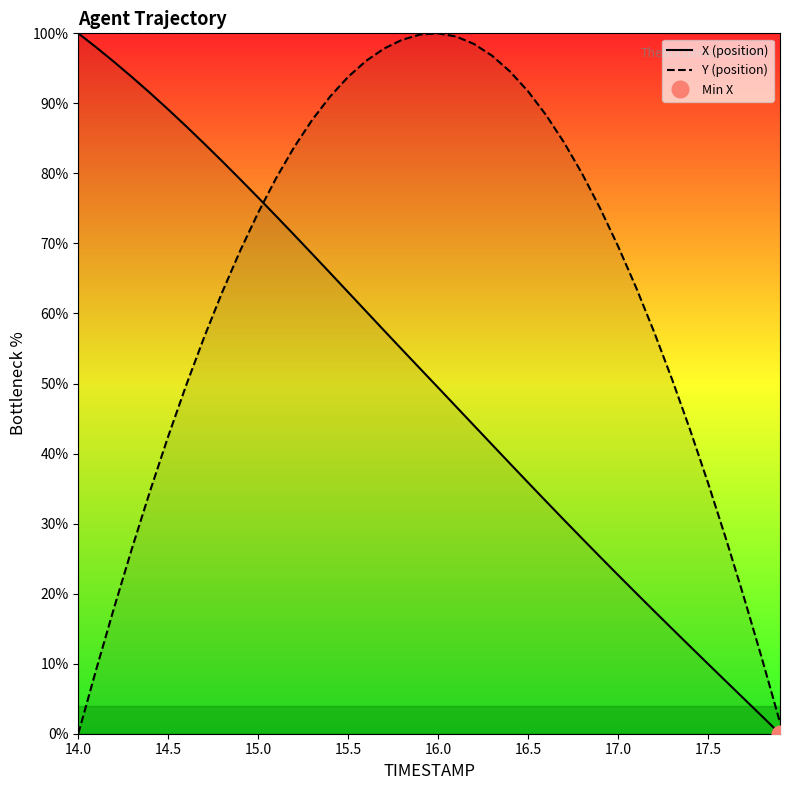

The Y (position) series shows 74.4 at 15.0. True or false?

True